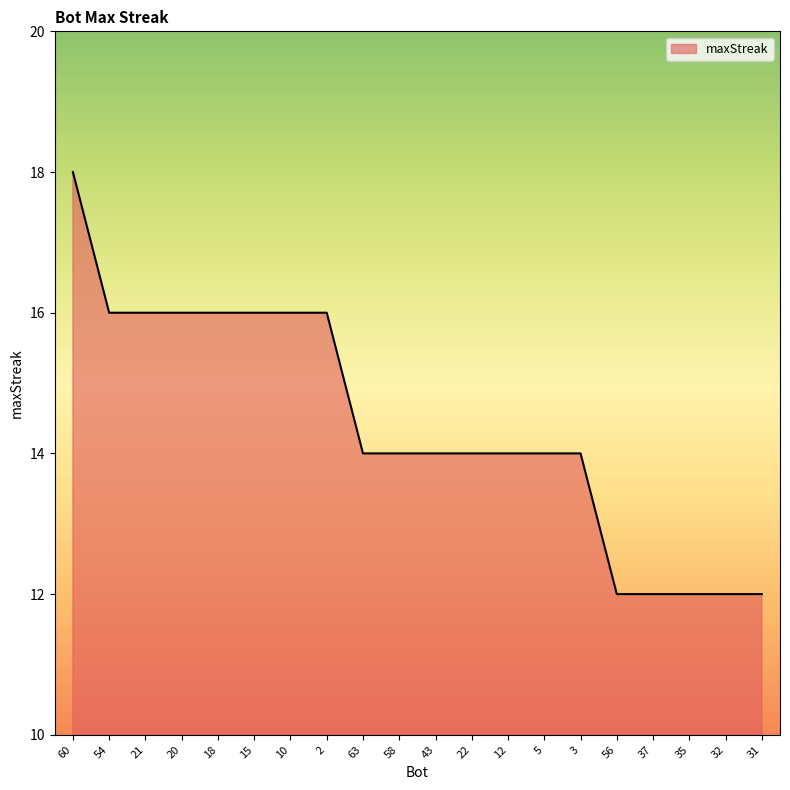

True or false: the data shows 16 at 10.

True